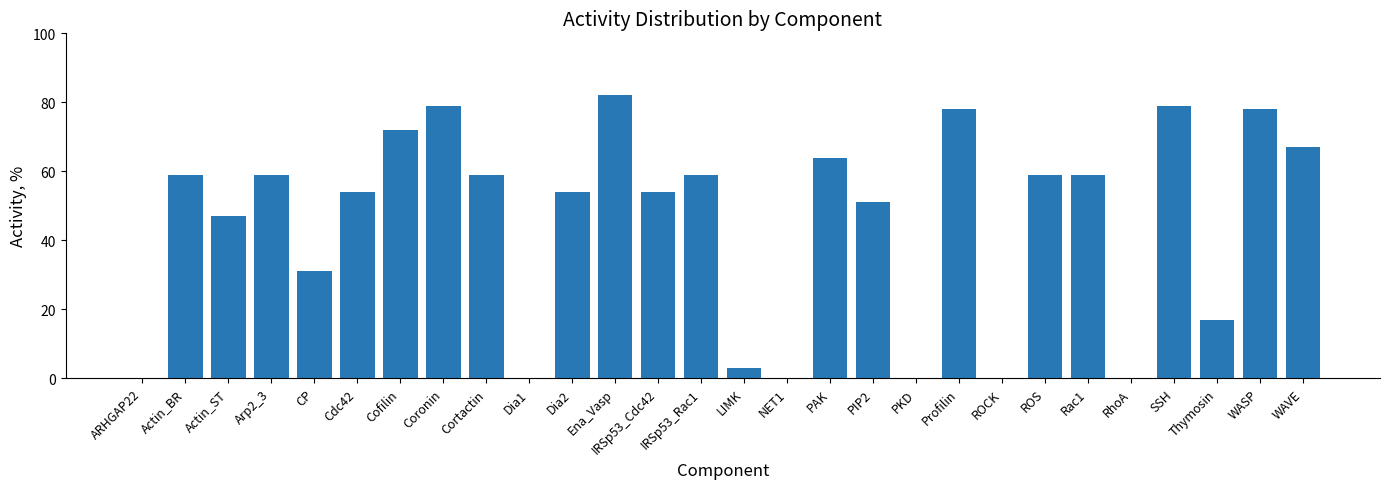

What is the approximate value at Profilin, to the nearest 5?

80